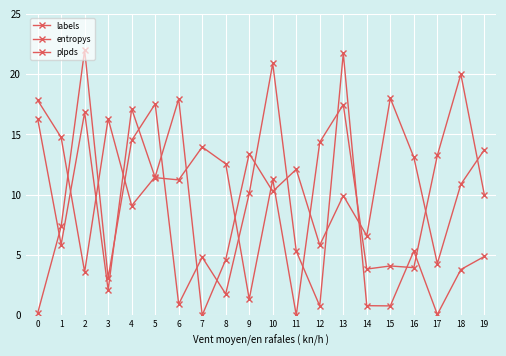

Does the chart have visible grid lines?

Yes